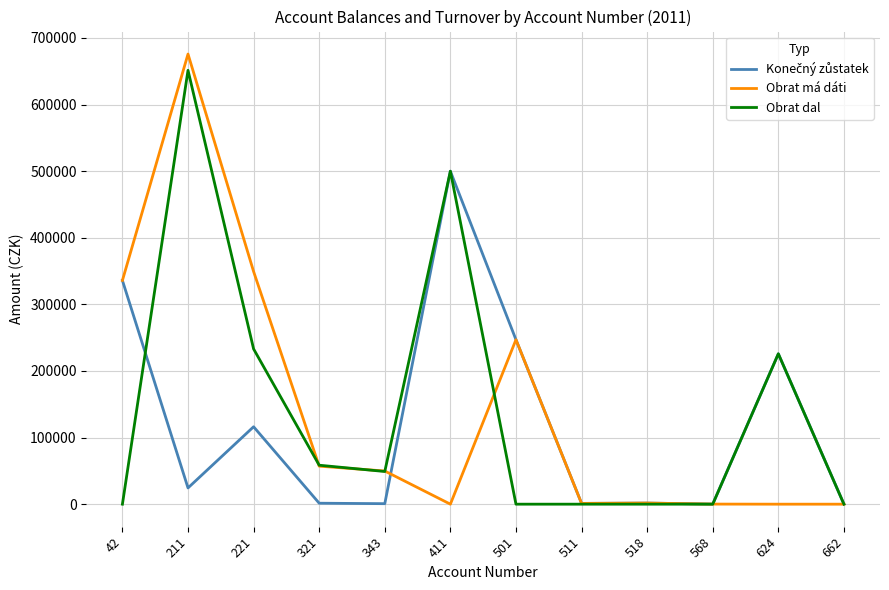

What is the greatest value displayed?

675879.2